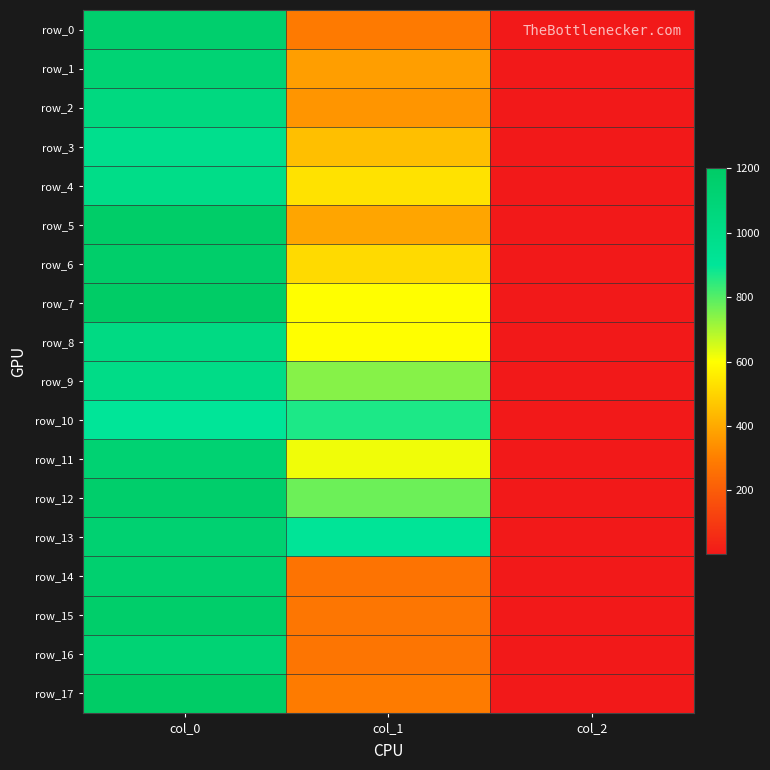

How many data points does each series have?

3